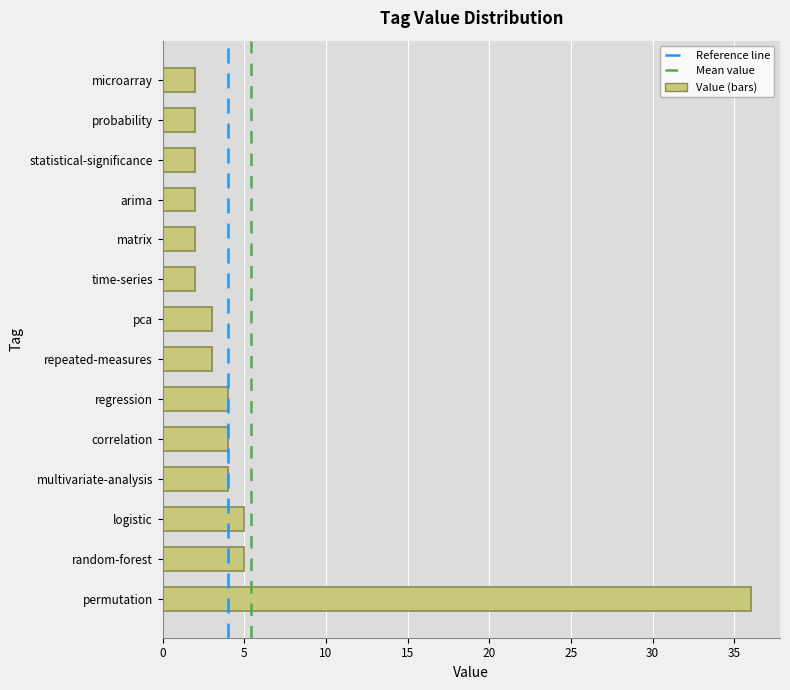

Reading bottom to top, extract all data points from this chart.

36	5	5	4	4	4	3	3	2	2	2	2	2	2